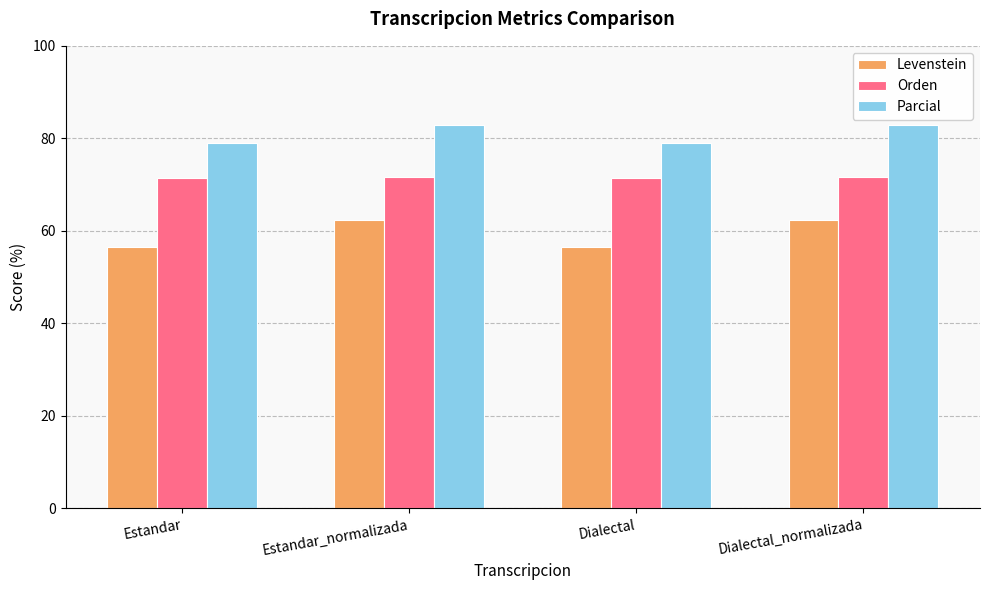

True or false: Parcial has a value of 82.9 at Dialectal_normalizada.

True